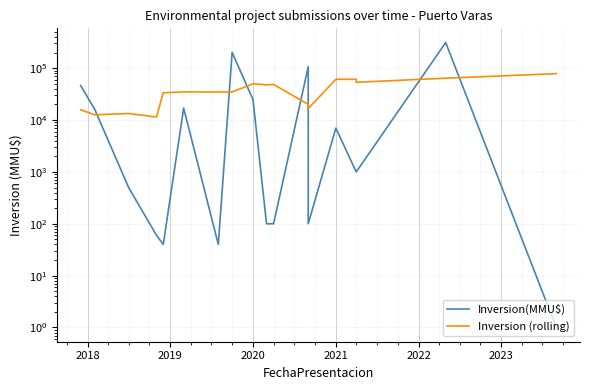

Which series has the largest total across all categories?

Inversion(MMU$)